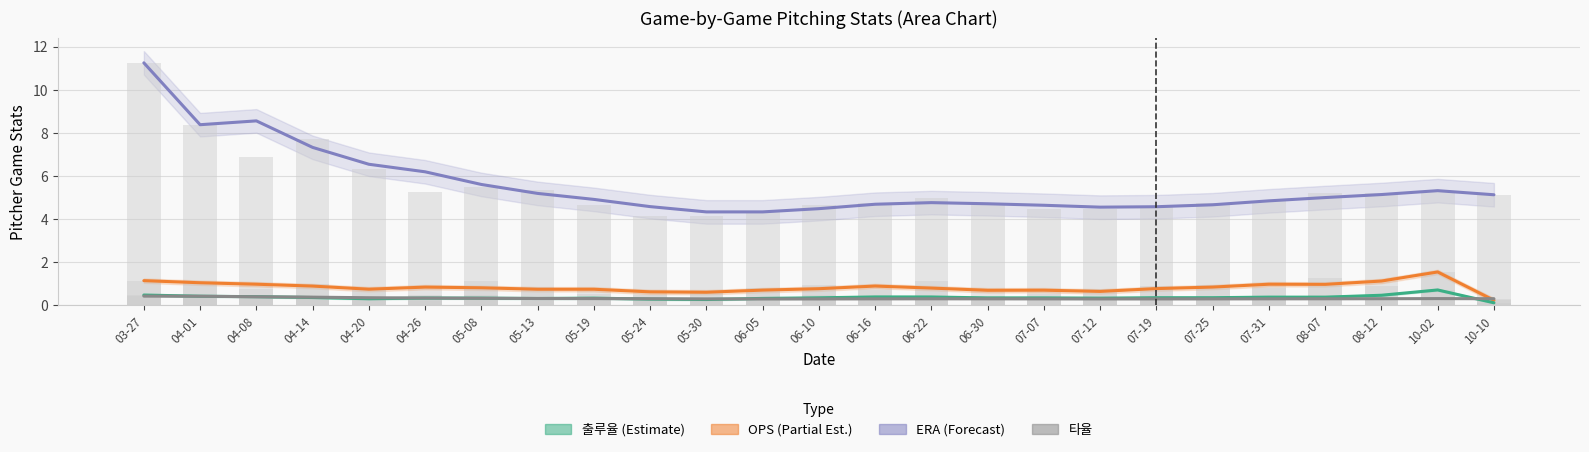

What is the difference between the highest and lowest values at 07-25?

4.4